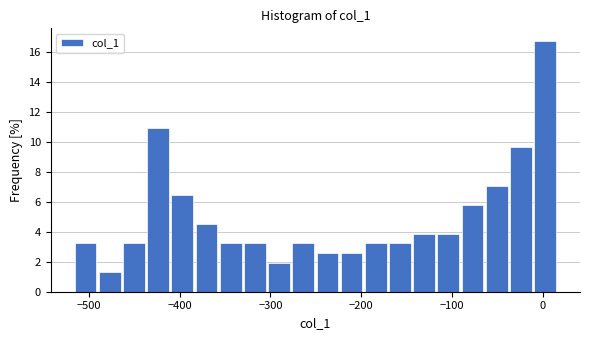

Around what value on the x-axis is the tallest bar? Give the approximate position of its centre, as read against the axis.

0